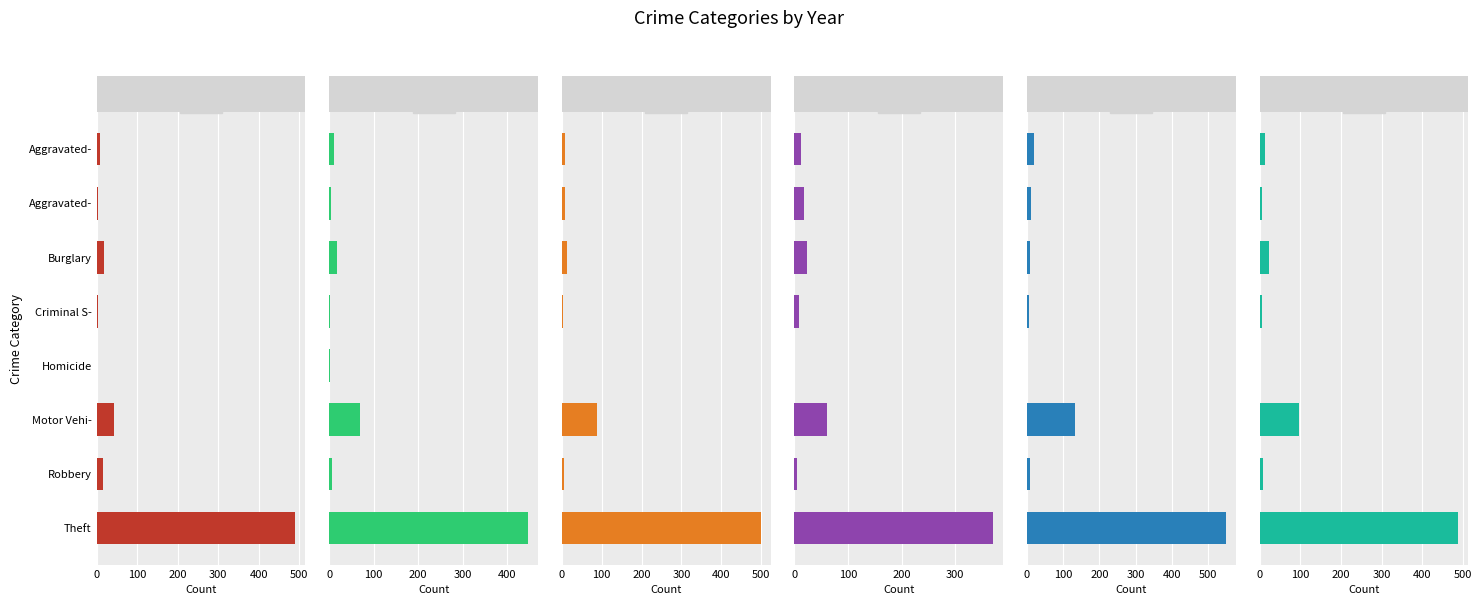

List the series in order of their peak value, lowest first.

2021, 2017, 2016, 2015, 2019, 2023